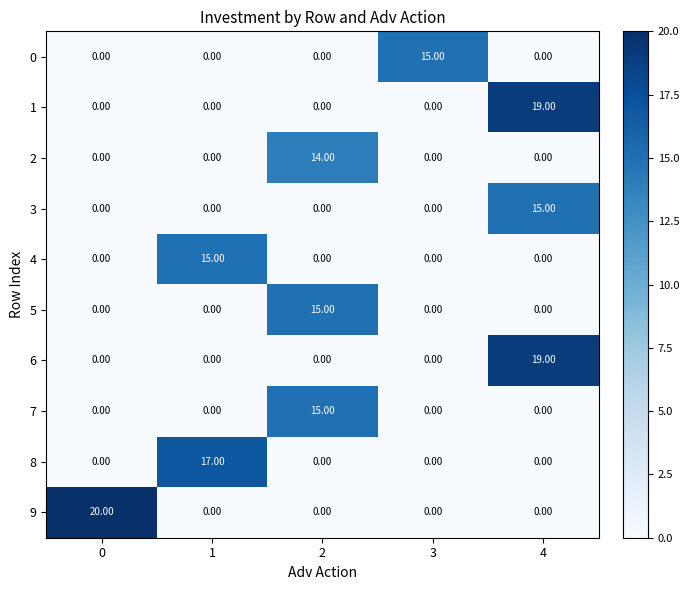

What is the maximum value shown in the chart?

20